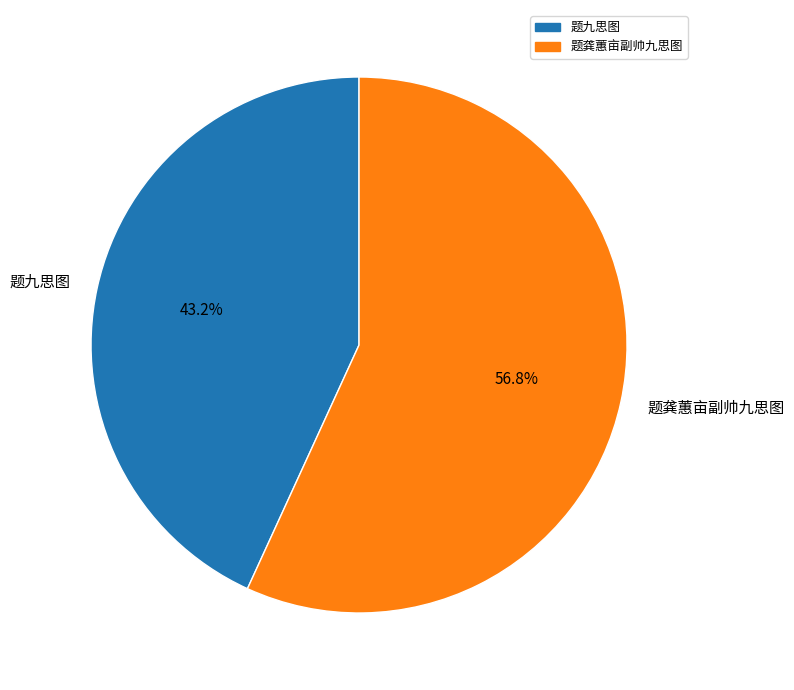

Which slice is the smallest?

题九思图